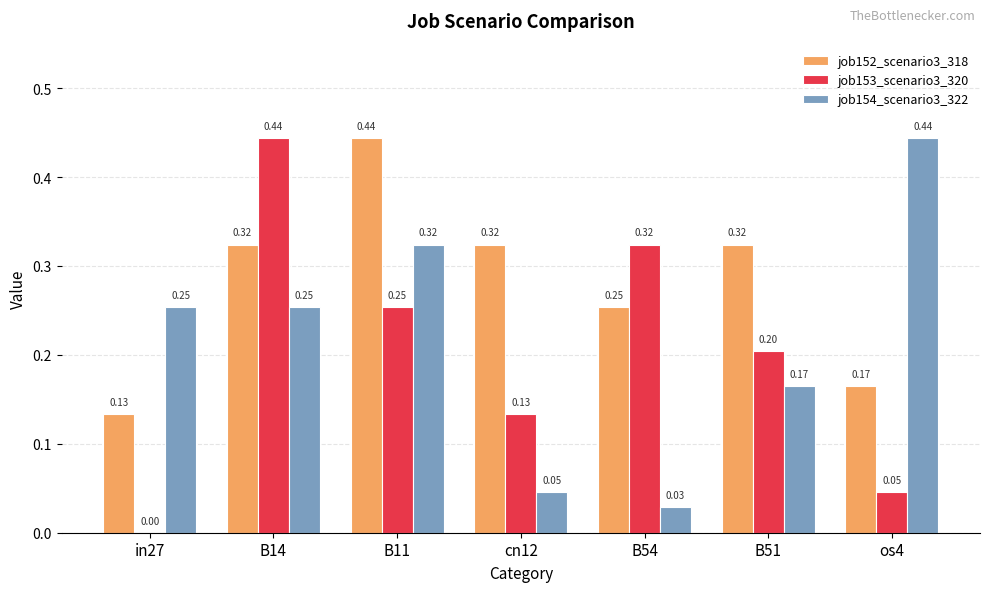

What is the total value across all series at B14?

1.0